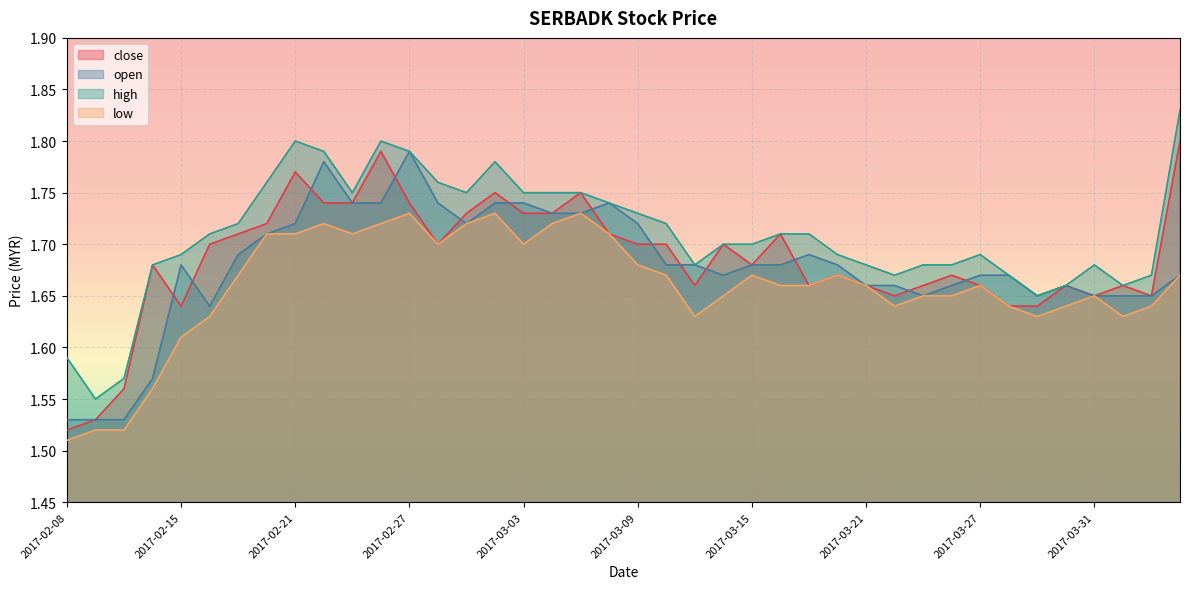

What is the label of the 35th point from the right?

2017-02-16